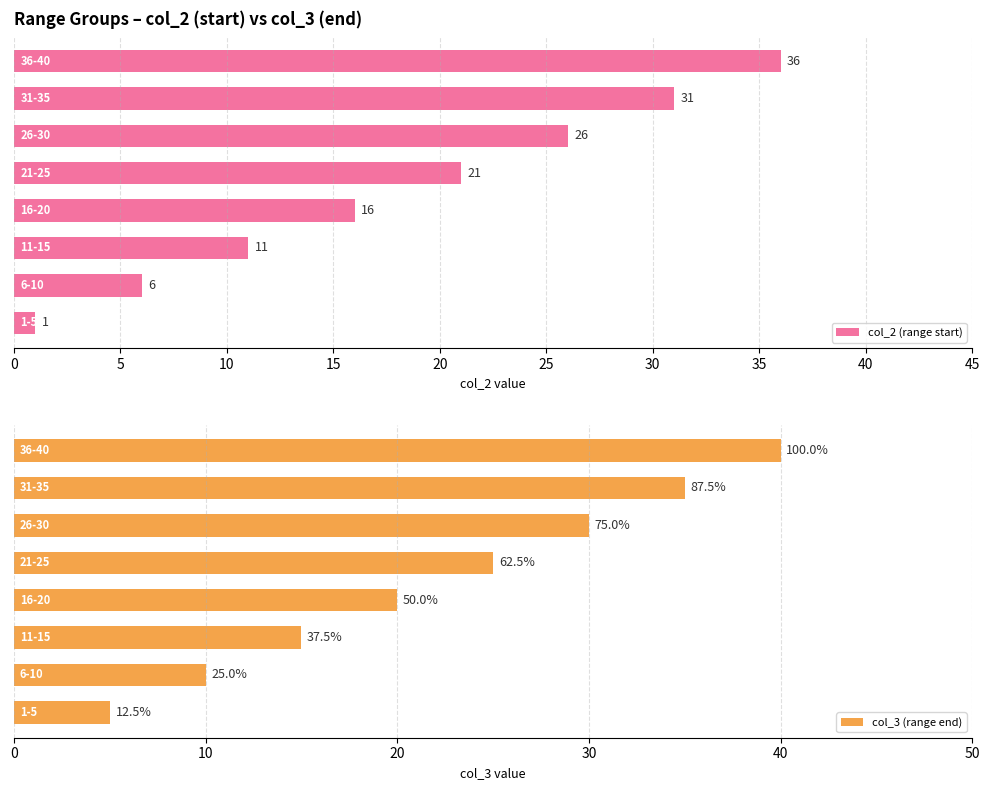

What are all the series names shown in the legend?

col_2 (range start), col_3 (range end)